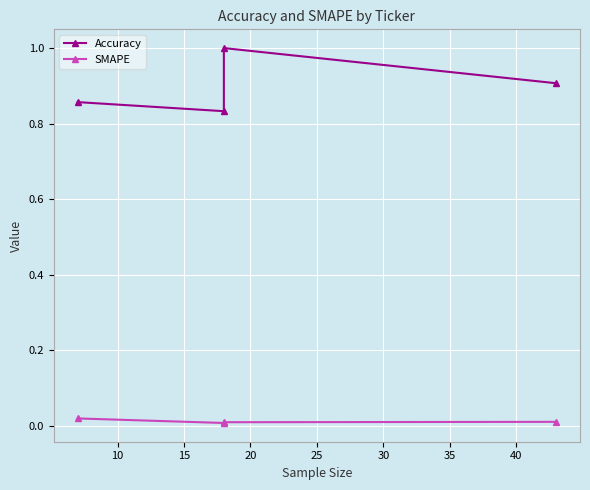

Count the number of categories in the chart.

4